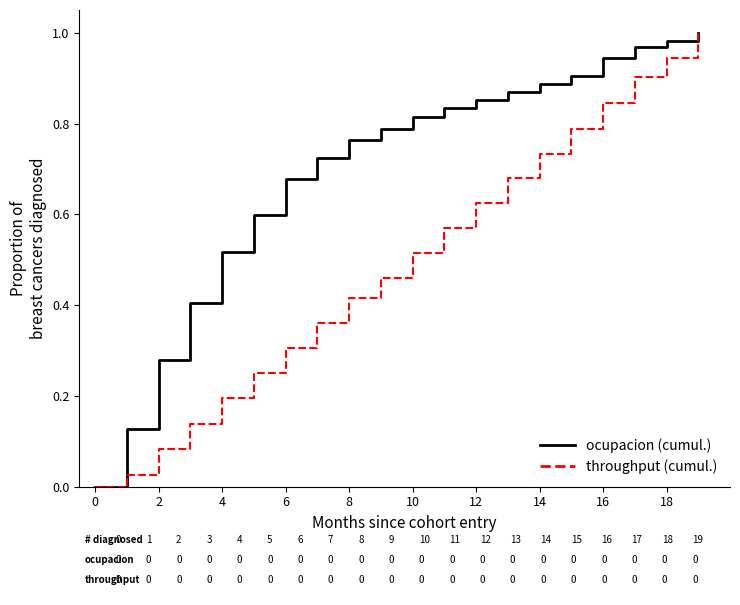

Rank the series by their average value, from highest to lowest.

ocupacion (cumul.), throughput (cumul.)